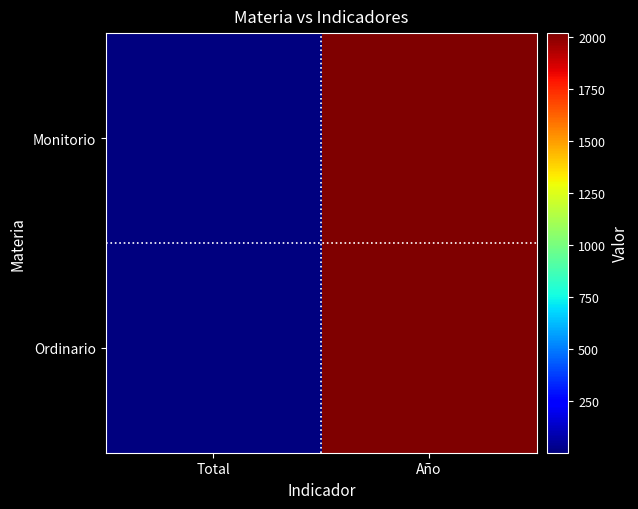

Rank the series by their maximum value, from highest to lowest.

Monitorio, Ordinario